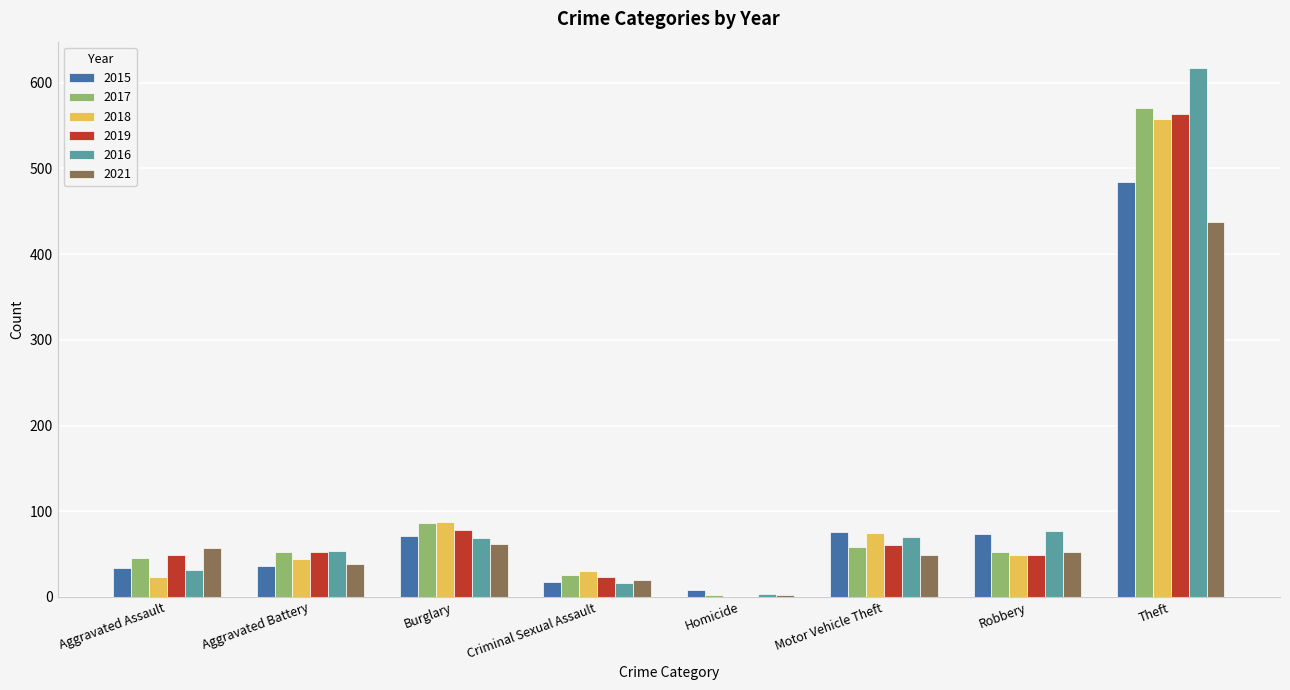

Count the number of categories in the chart.

8